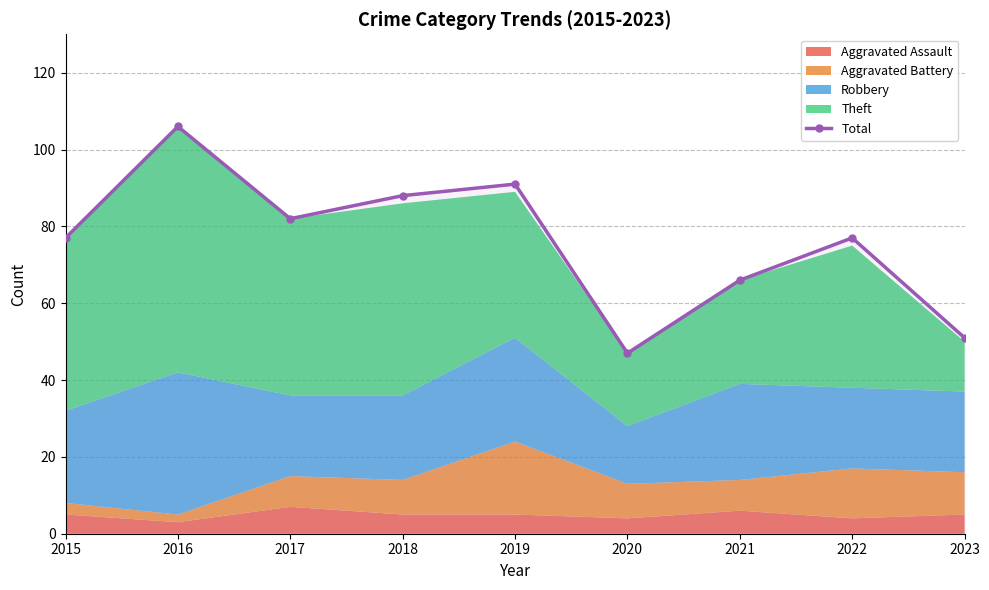

What is the difference between the maximum and minimum values?

59